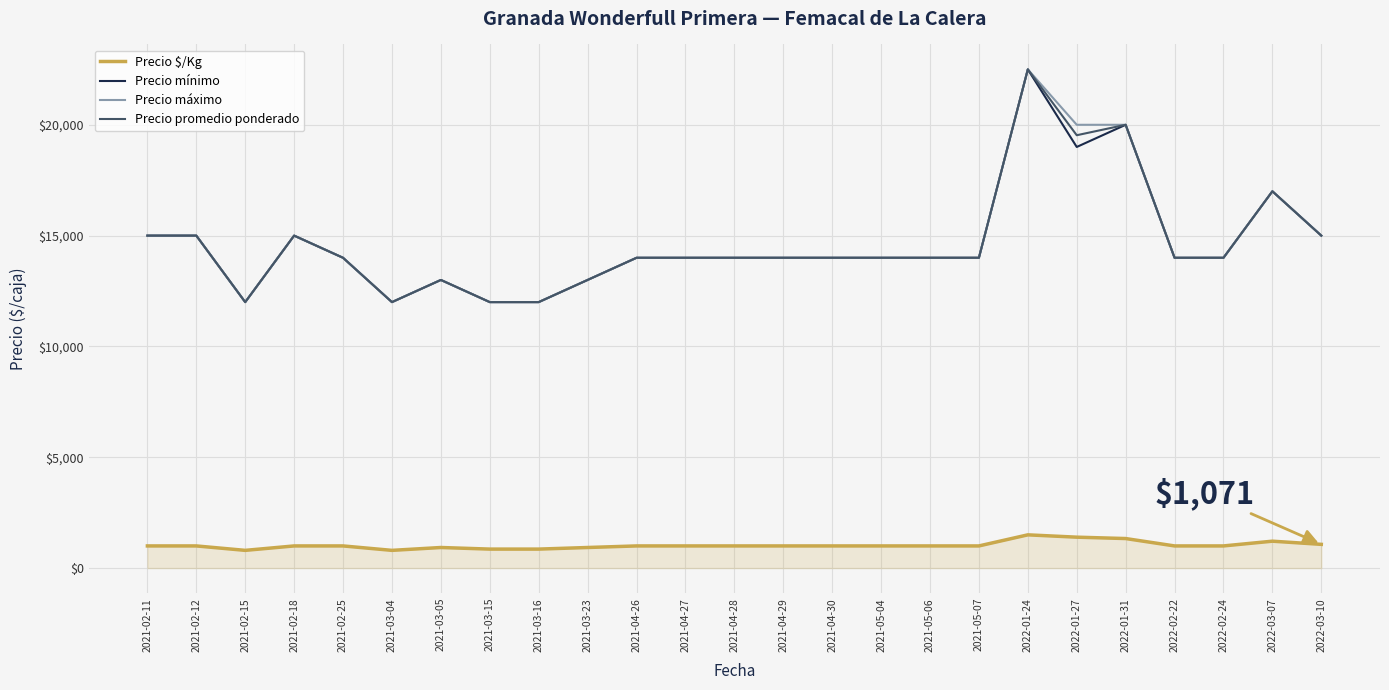

The Precio máximo series shows 14000 at 2022-02-24. True or false?

True